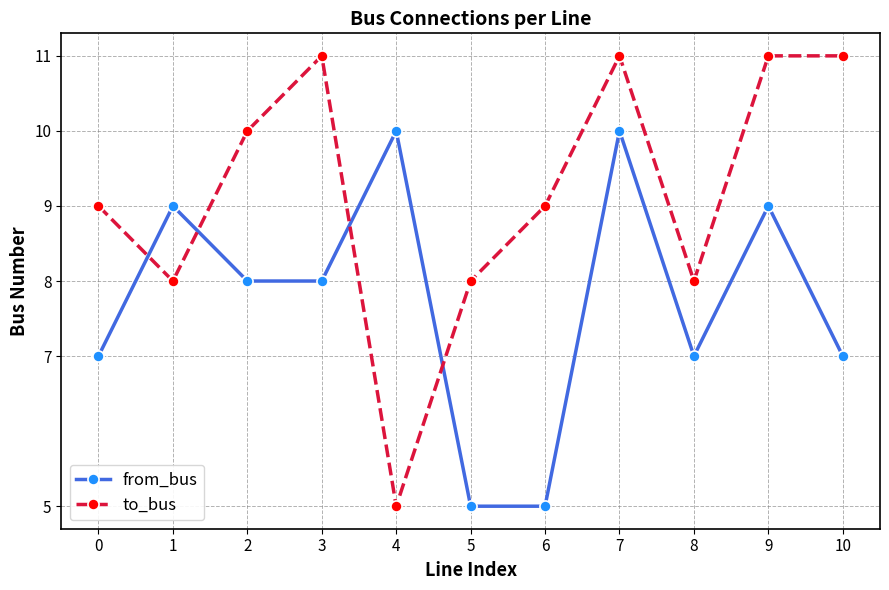

What is the maximum value for from_bus?

10